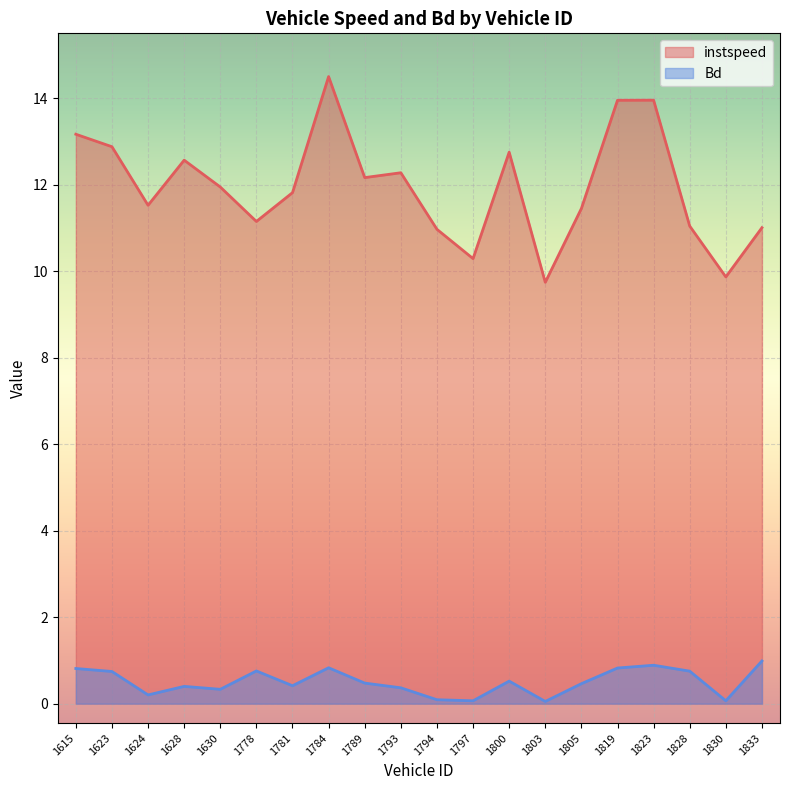

What is the lowest value of the Bd series?

0.1